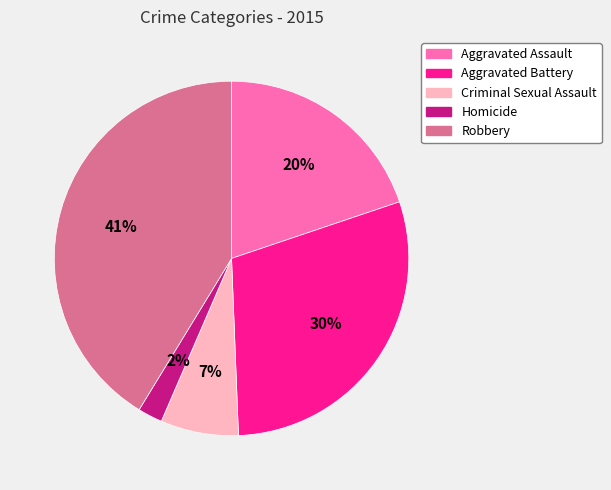

To the nearest percent, what is the difference between the largest and smallest slice percentages?

39%